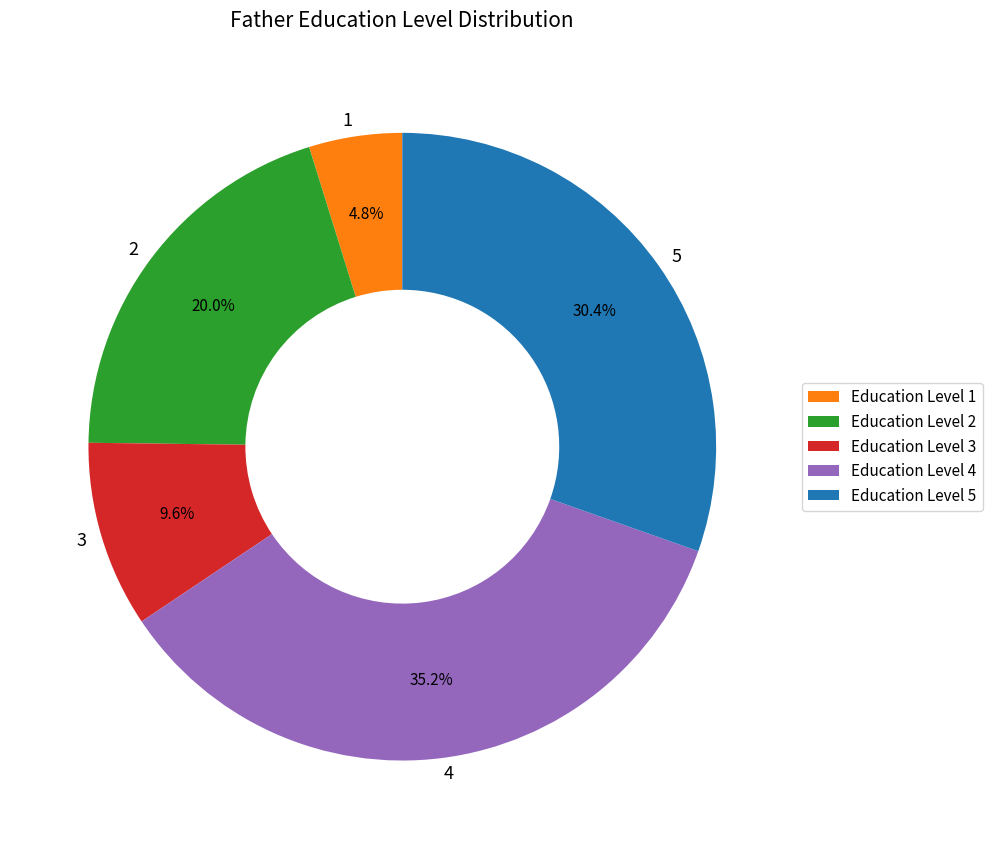

What portion of the pie excludes 3?

90.4%